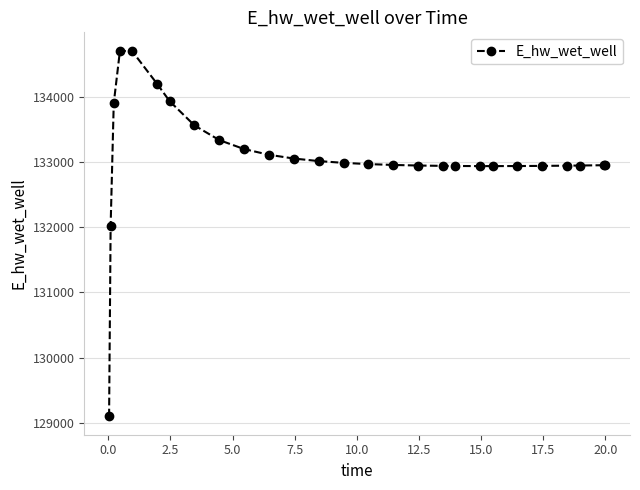

True or false: the data has more than 0 interior local peaks.

True